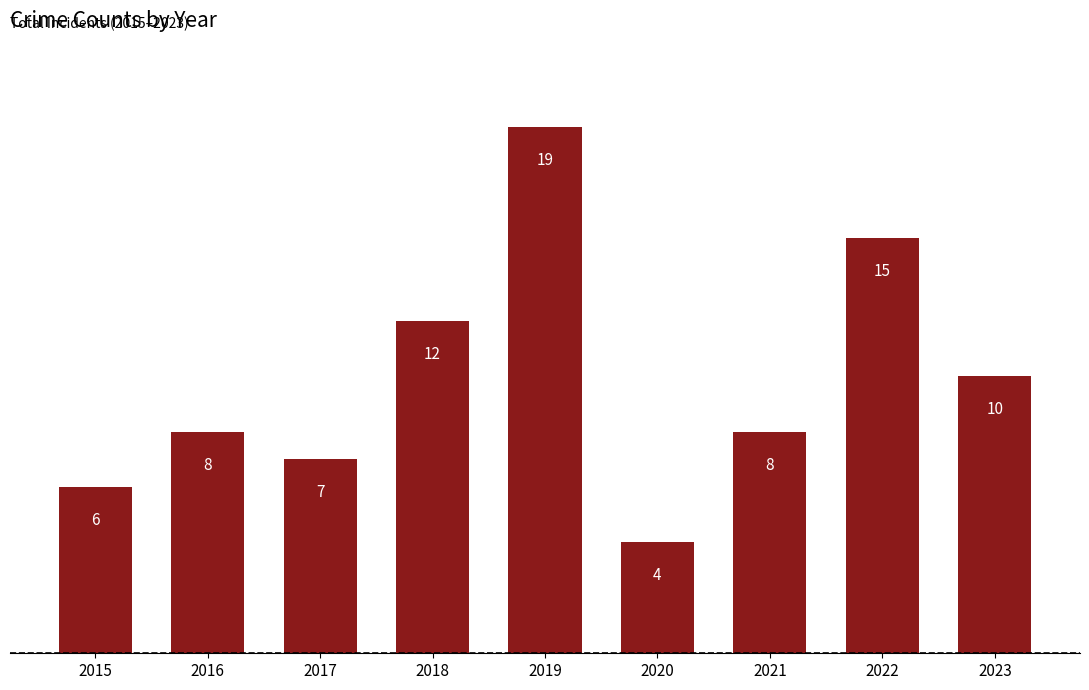

What is the average value?

10